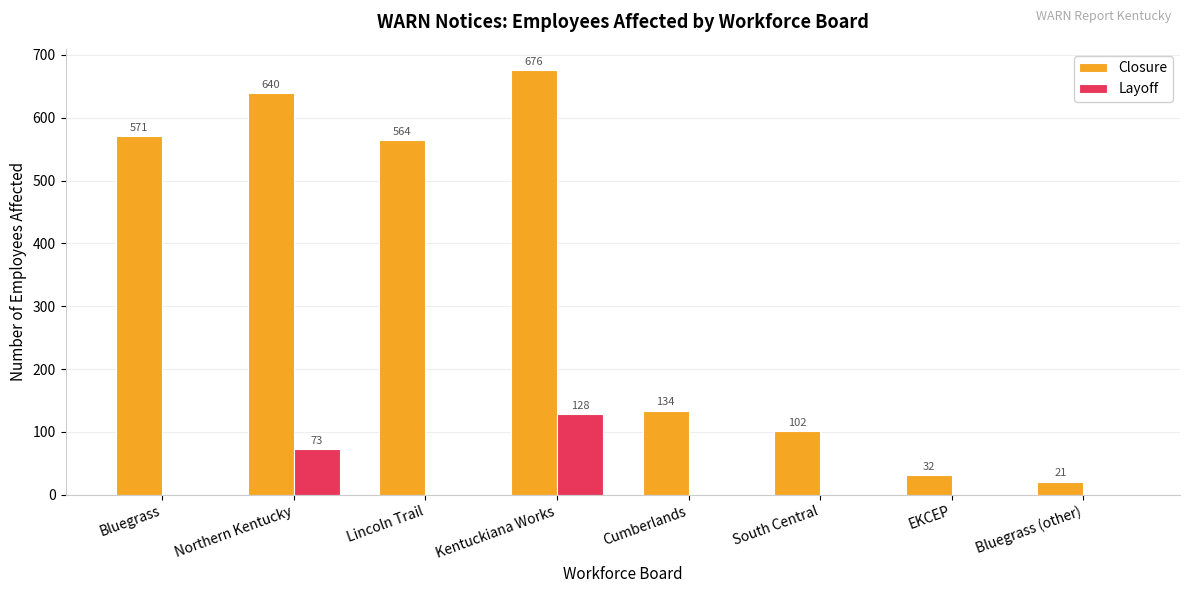

What is the spread (max minus min) of values at South Central?

102